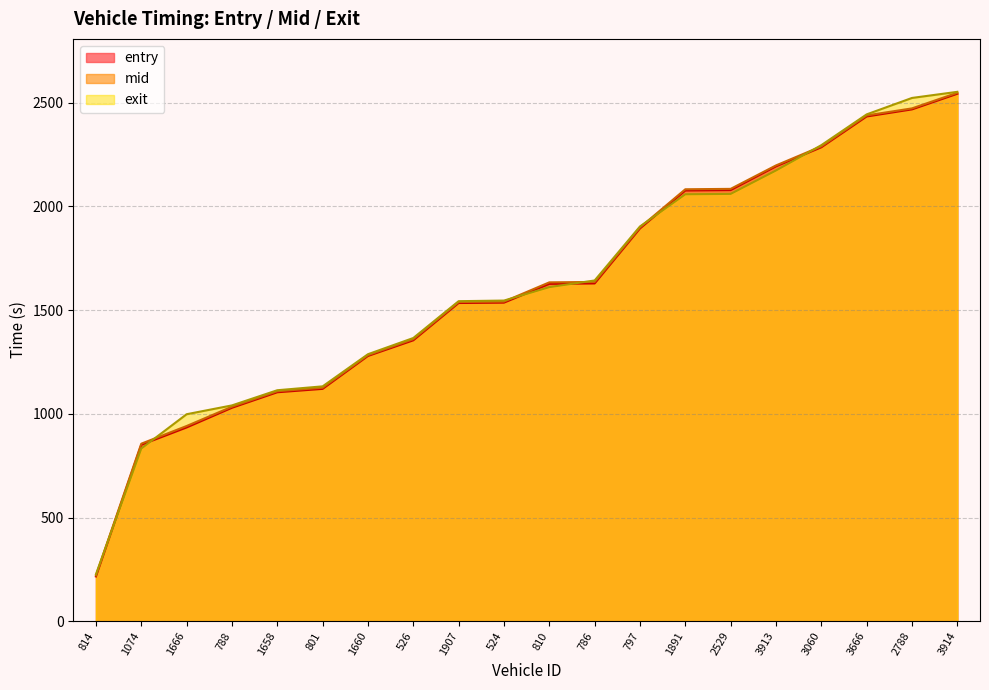

The entry series shows 1279.2 at 1660. True or false?

True